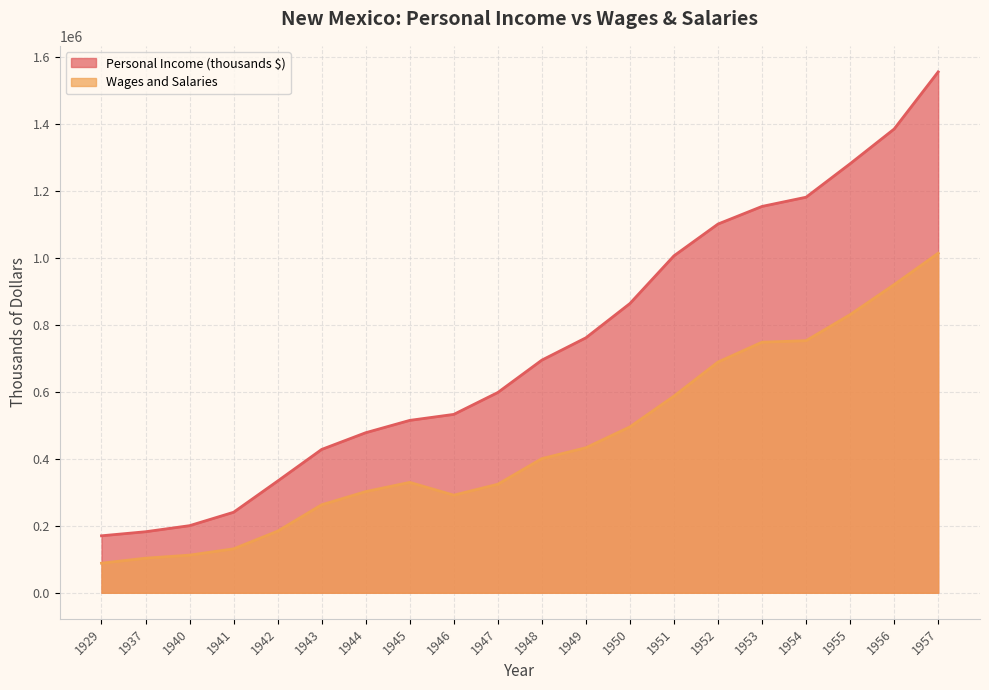

What is the difference between the highest and lowest values at 1947?

273855